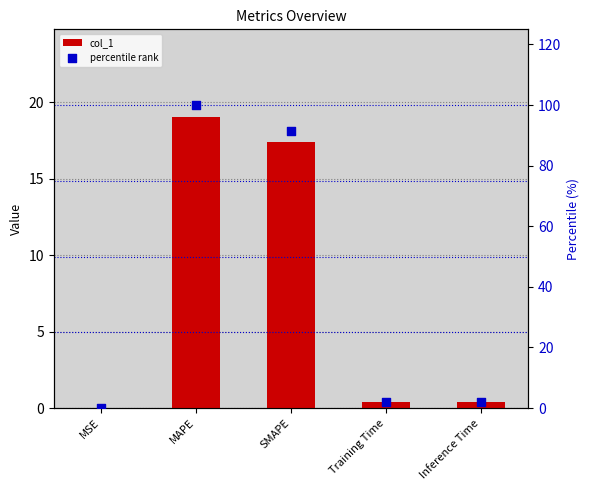

At which category is the sum across all series the highest?

MAPE